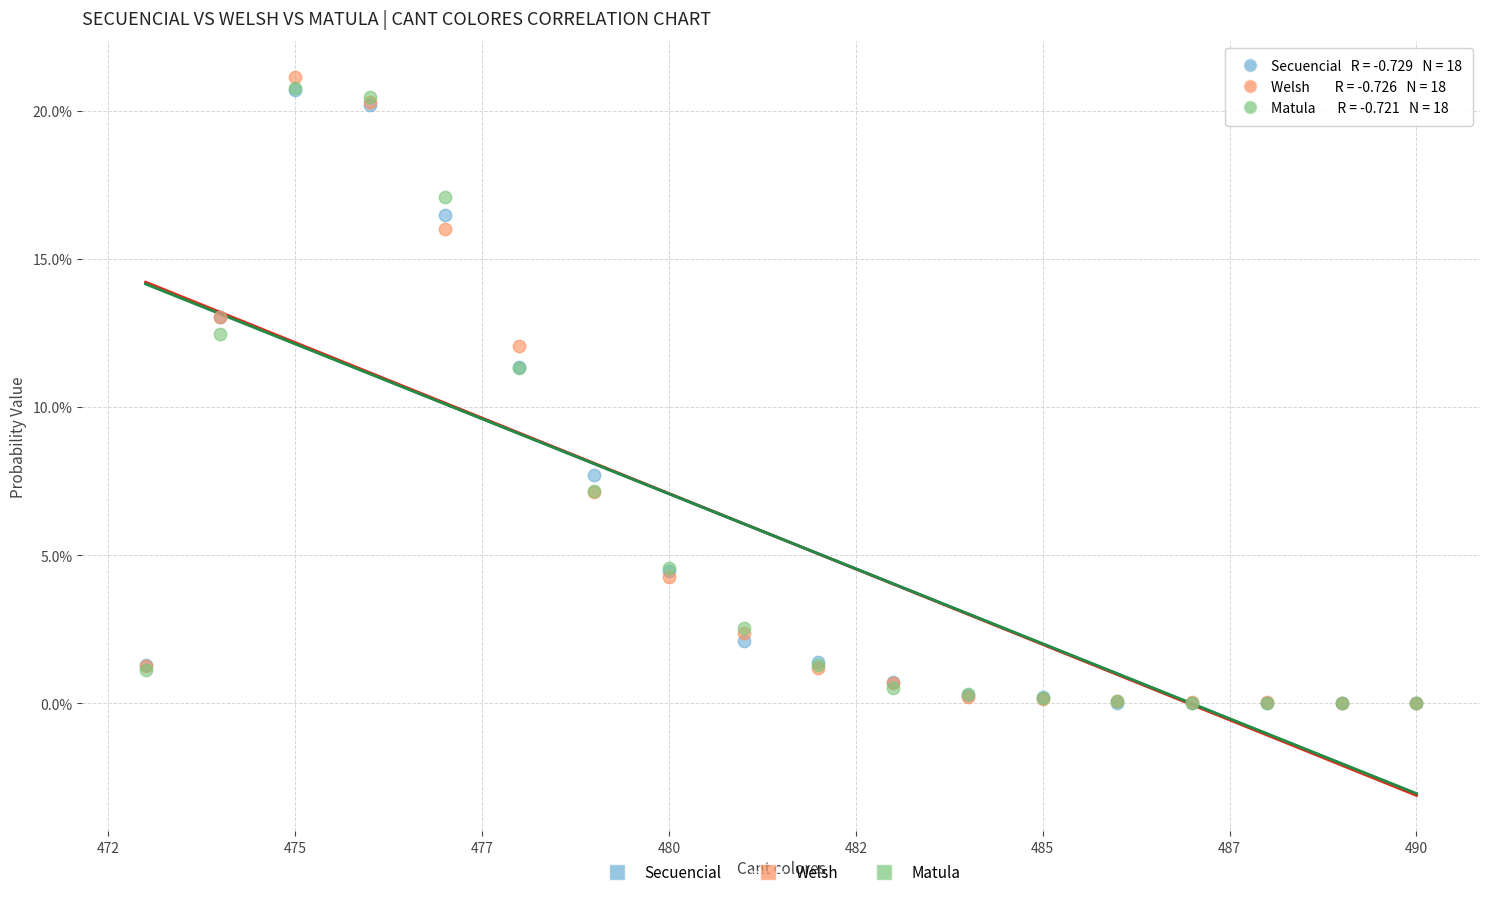

Which series has the largest Y range (max minus min)?

Welsh